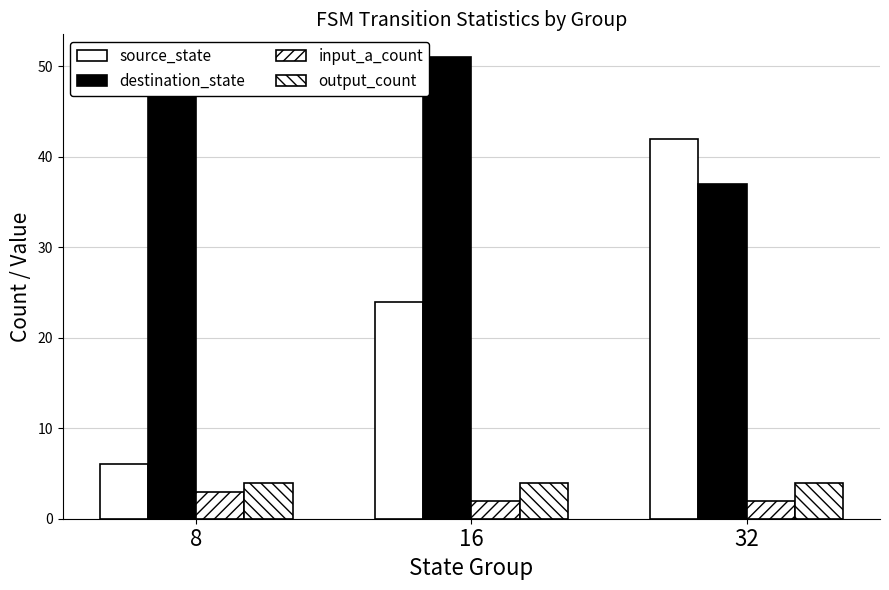

Where does the destination_state series first go above 48?

16